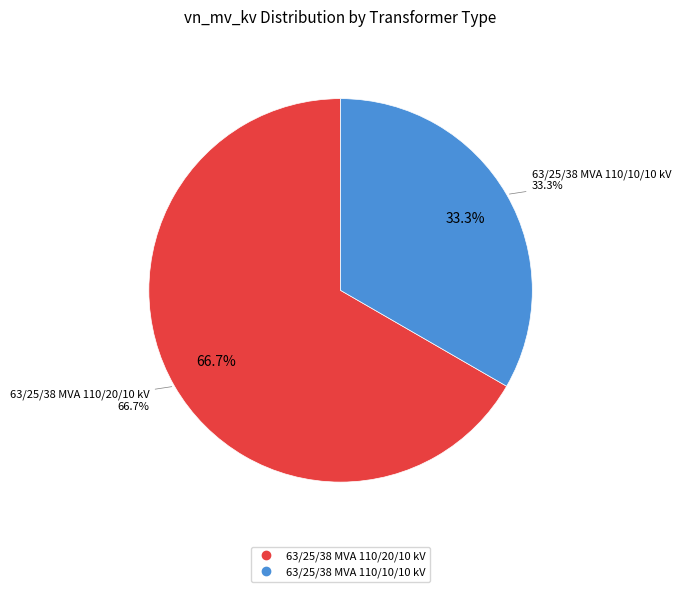

The 63/25/38 MVA 110/20/10 kV slice represents 67% of the pie. True or false?

True